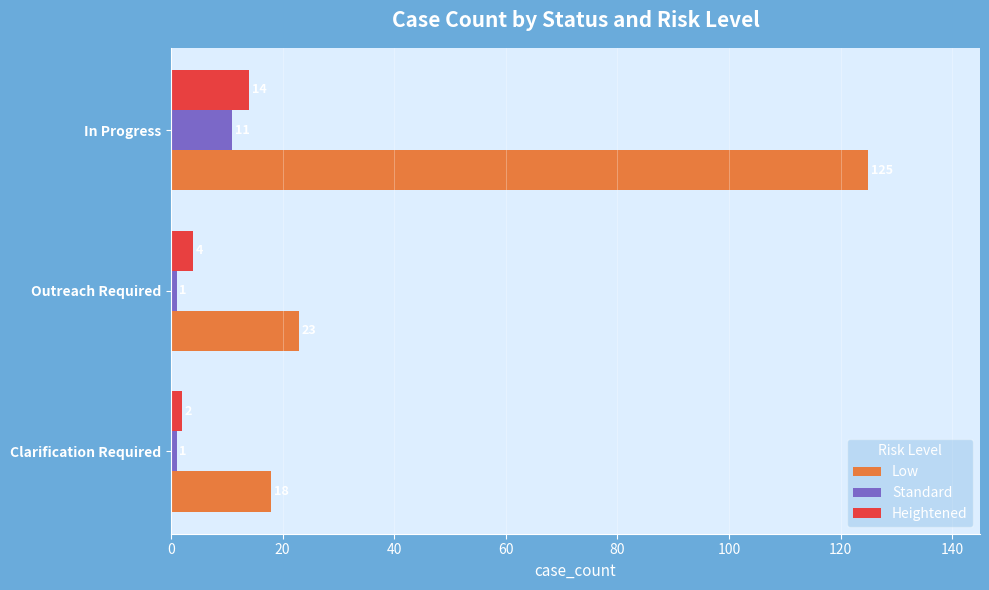

Rank the series by their maximum value, from lowest to highest.

Standard, Heightened, Low